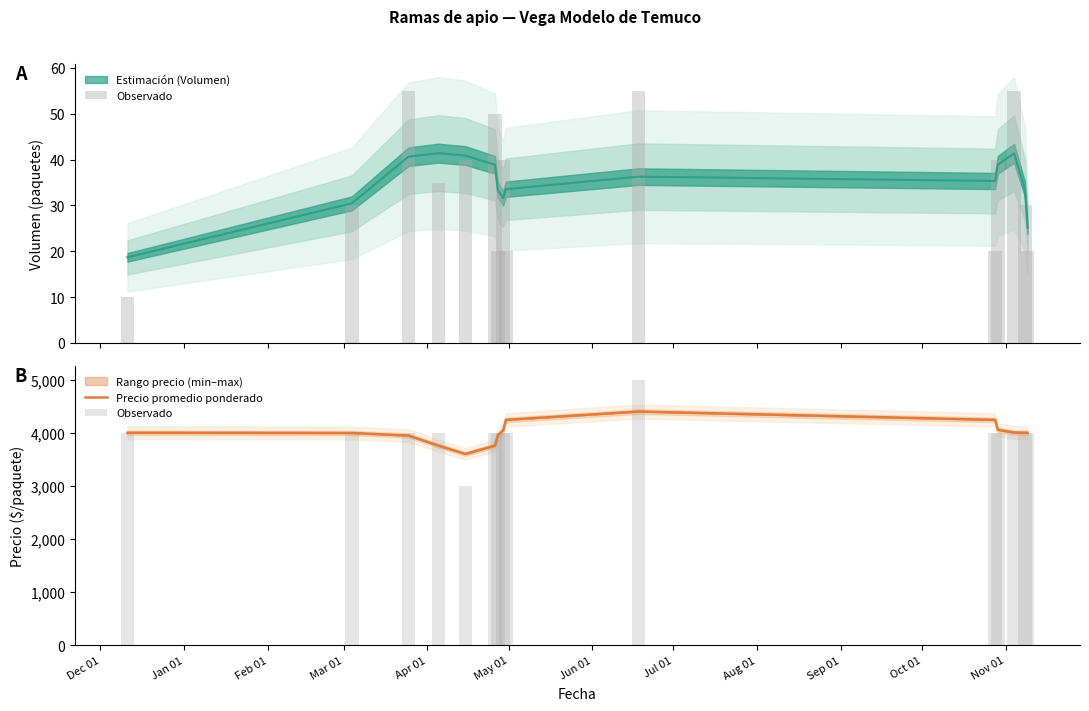

The value of Precio promedio ponderado at Oct 01 is 4242.0. True or false?

True